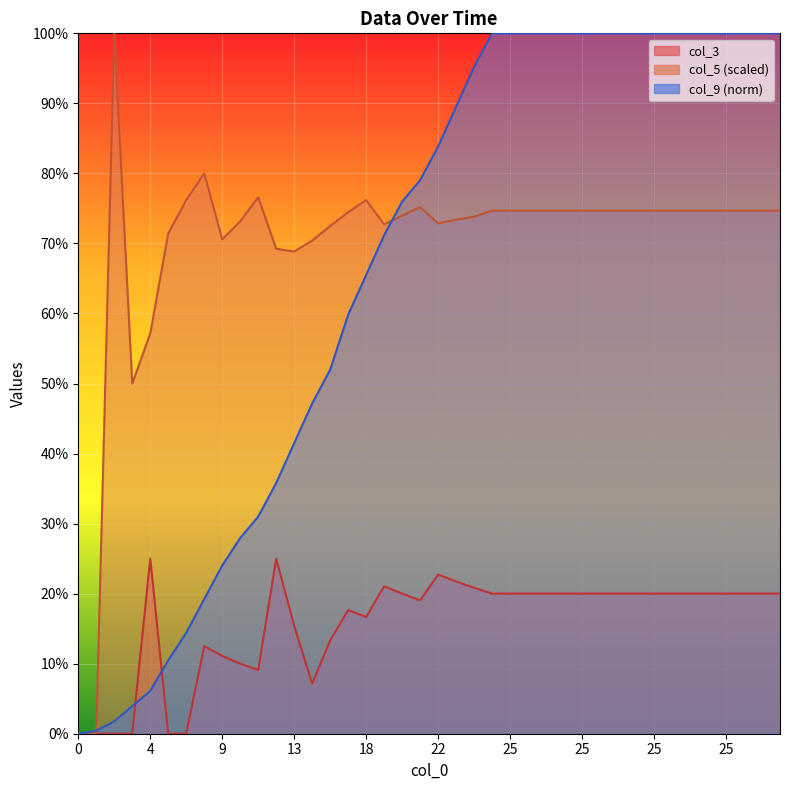

What is the highest value of the col_5 series?

100.0